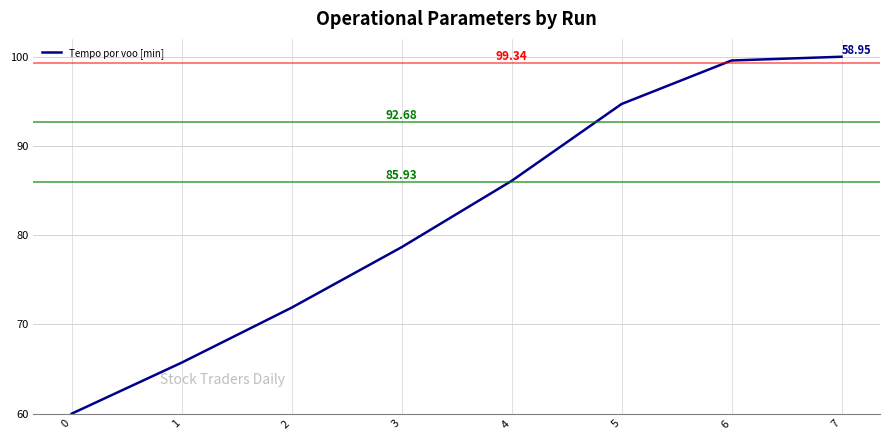

Reading right to left, transcribe all the data shown in this chart.

7=100.0	6=99.6	5=94.7	4=86.1	3=78.7	2=71.9	1=65.7	0=60.0